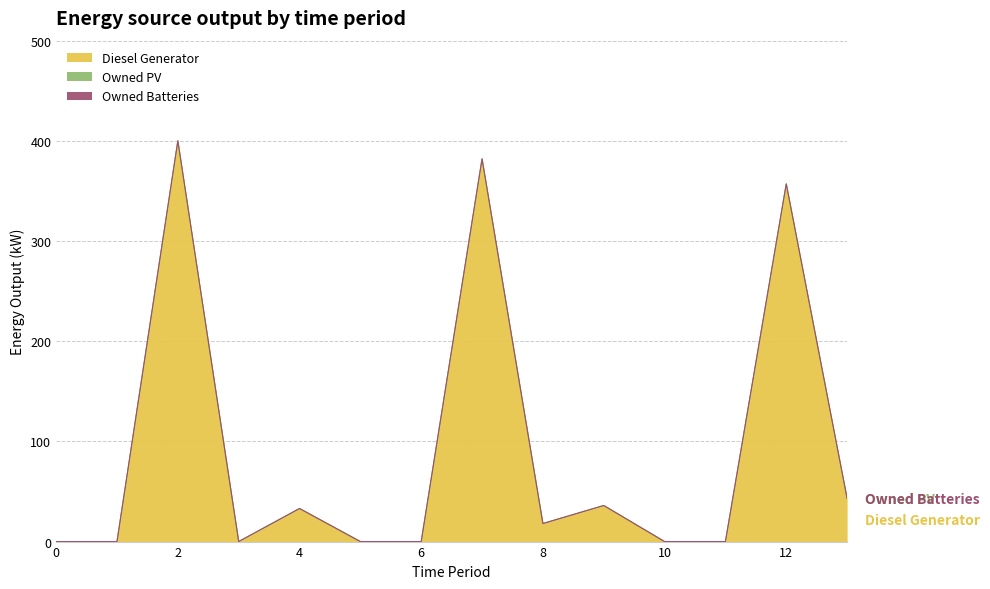

What is the approximate value of Diesel Generator at 13, to the nearest 5?

45